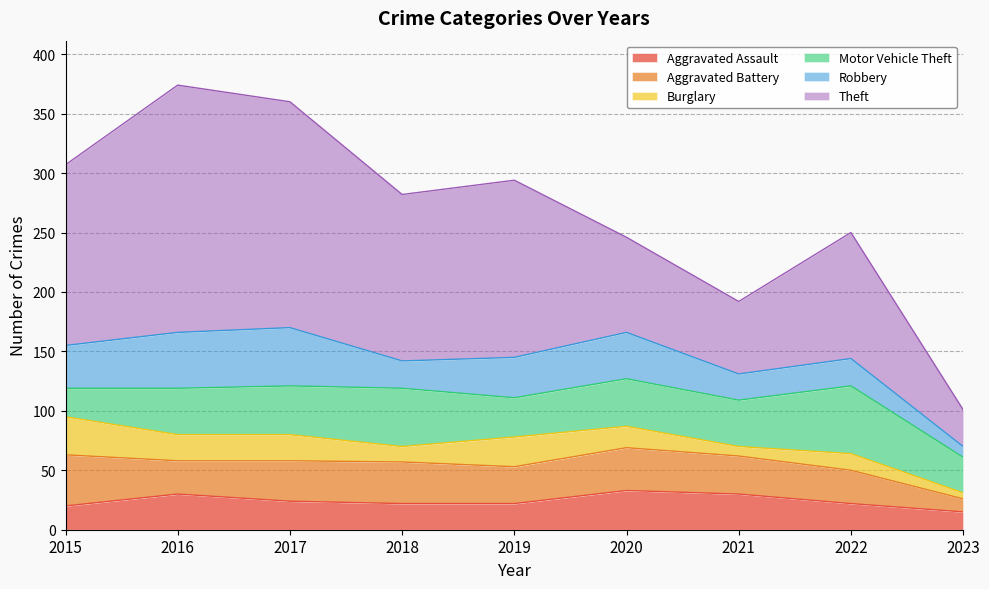

At which label does Aggravated Assault first exceed 22?

2016